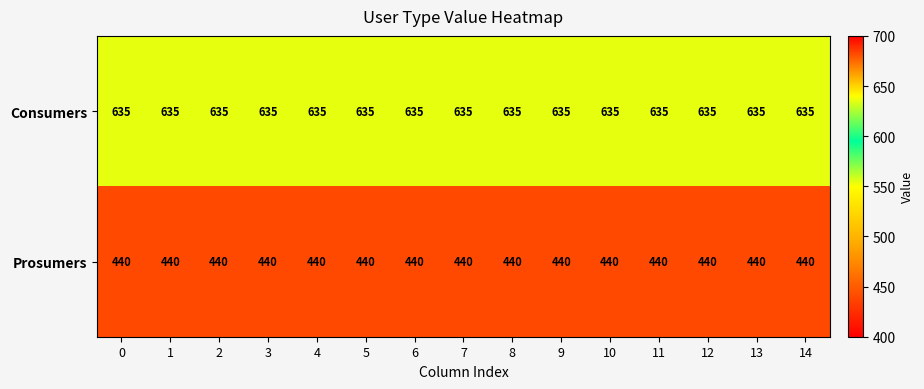

What is the maximum value for Consumers?

635